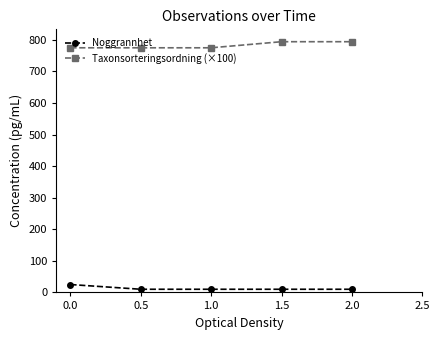

What is the label of the 1st point from the left?

0.0